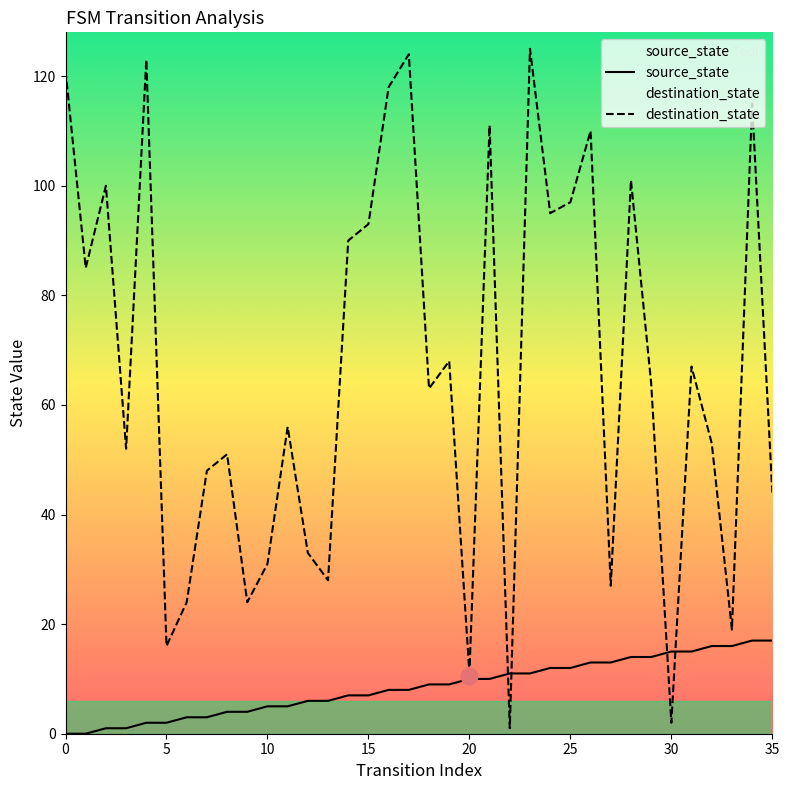

Reading right to left, transcribe all the data shown in this chart.

source_state: 17	17	16	16	15	15	14	14	13	13	12	12	11	11	10	10	9	9	8	8	7	7	6	6	5	5	4	4	3	3	2	2	1	1	0	0
destination_state: 44	115	19	53	67	2	64	101	27	110	97	95	125	1	111	11	68	63	124	118	93	90	28	33	56	31	24	51	48	24	16	123	52	100	85	121